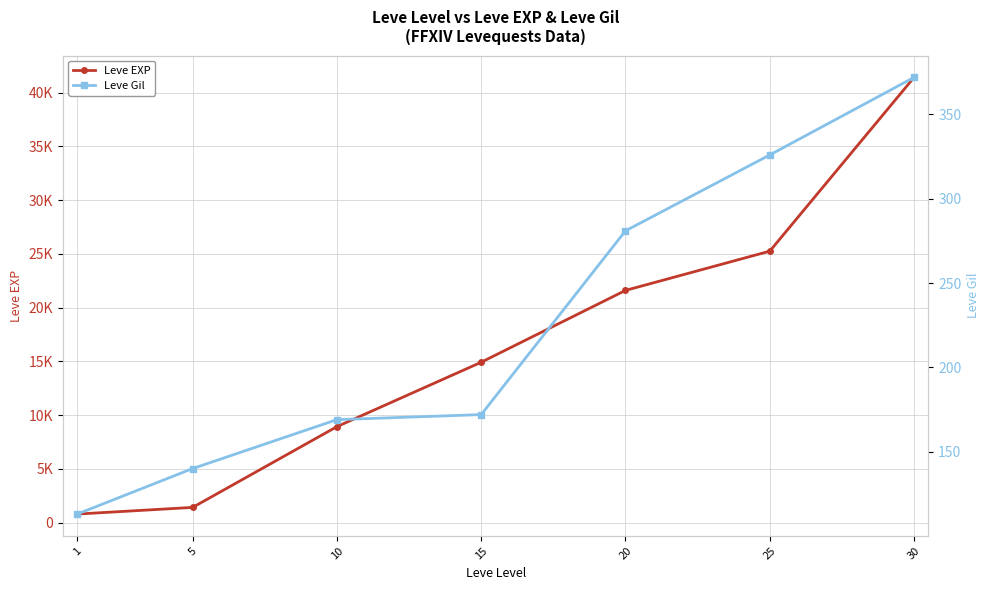

At which category is the sum across all series the highest?

30